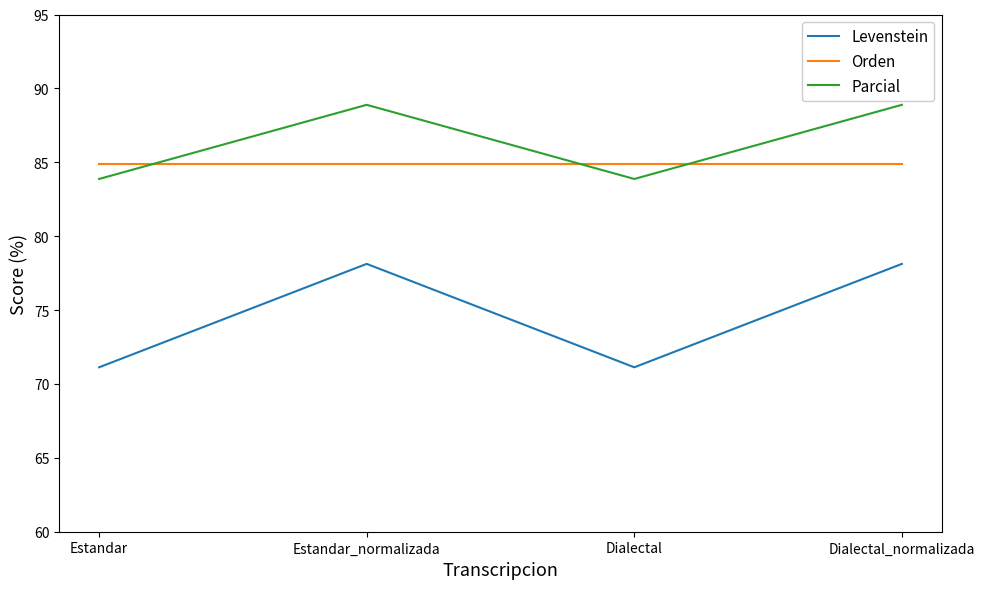

The value of Parcial at Dialectal_normalizada is 88.9. True or false?

True